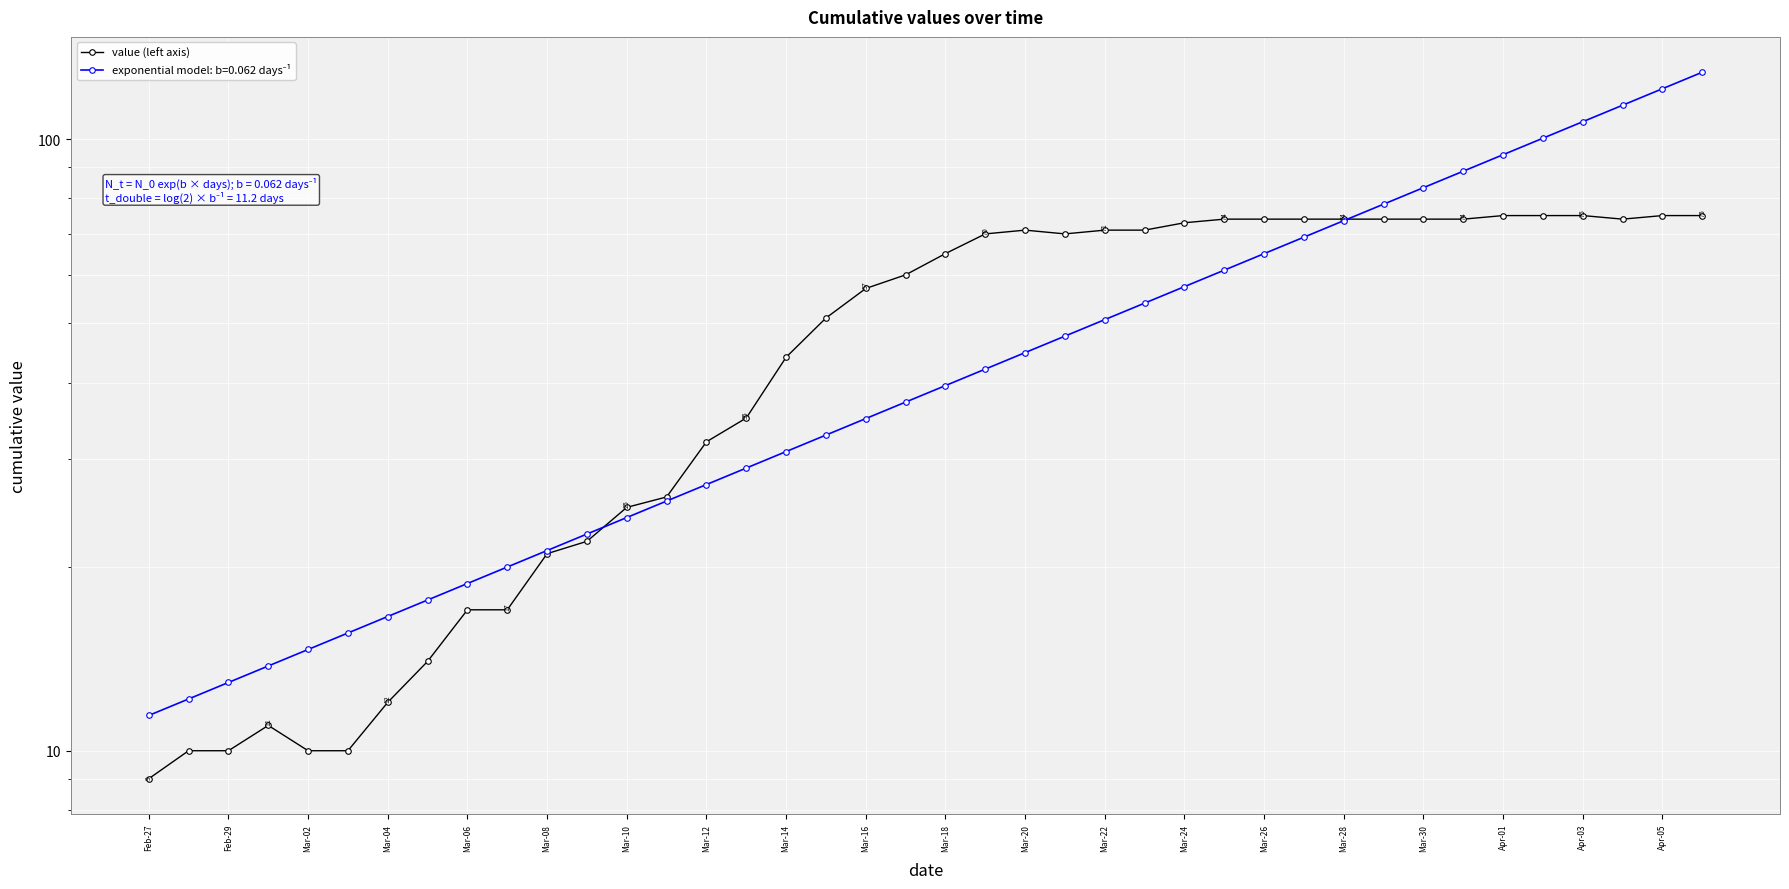

What is the value of the 36th point from the left?

75